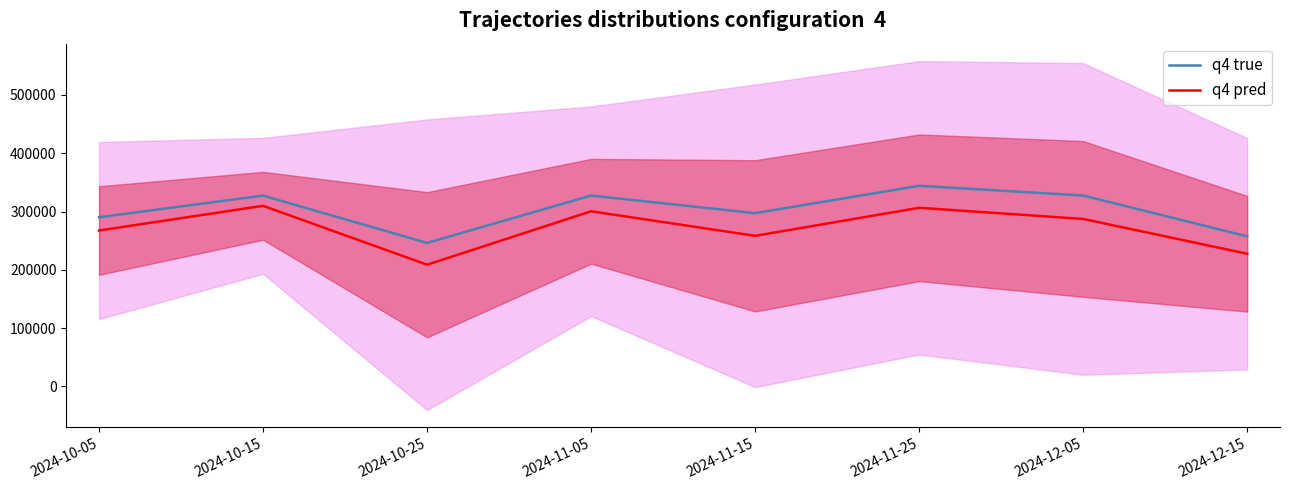

List the series in order of their overall mean, highest first.

q4 true, q4 pred